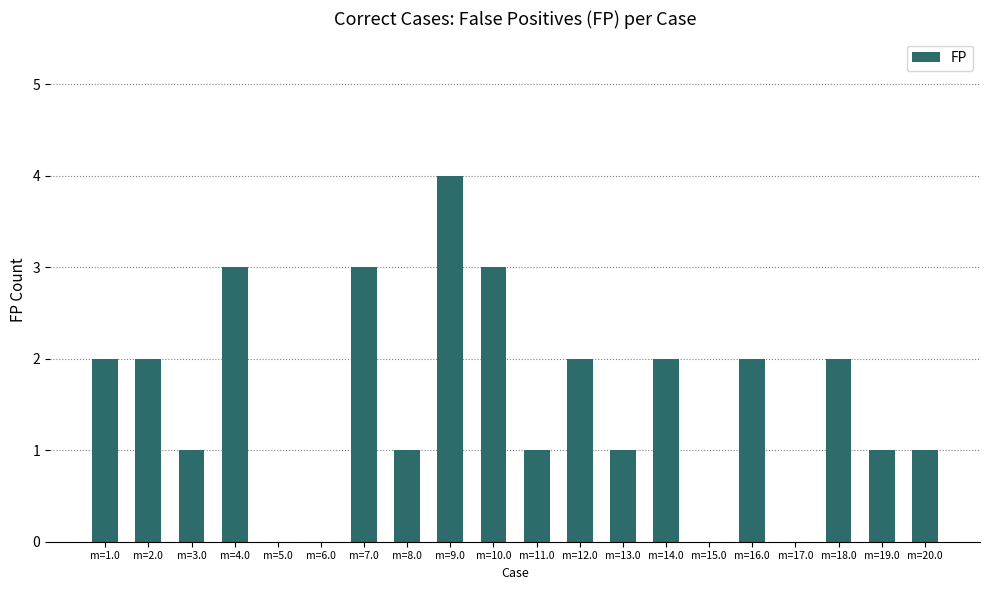

Reading right to left, list all the values displayed in this chart.

1	1	2	0	2	0	2	1	2	1	3	4	1	3	0	0	3	1	2	2